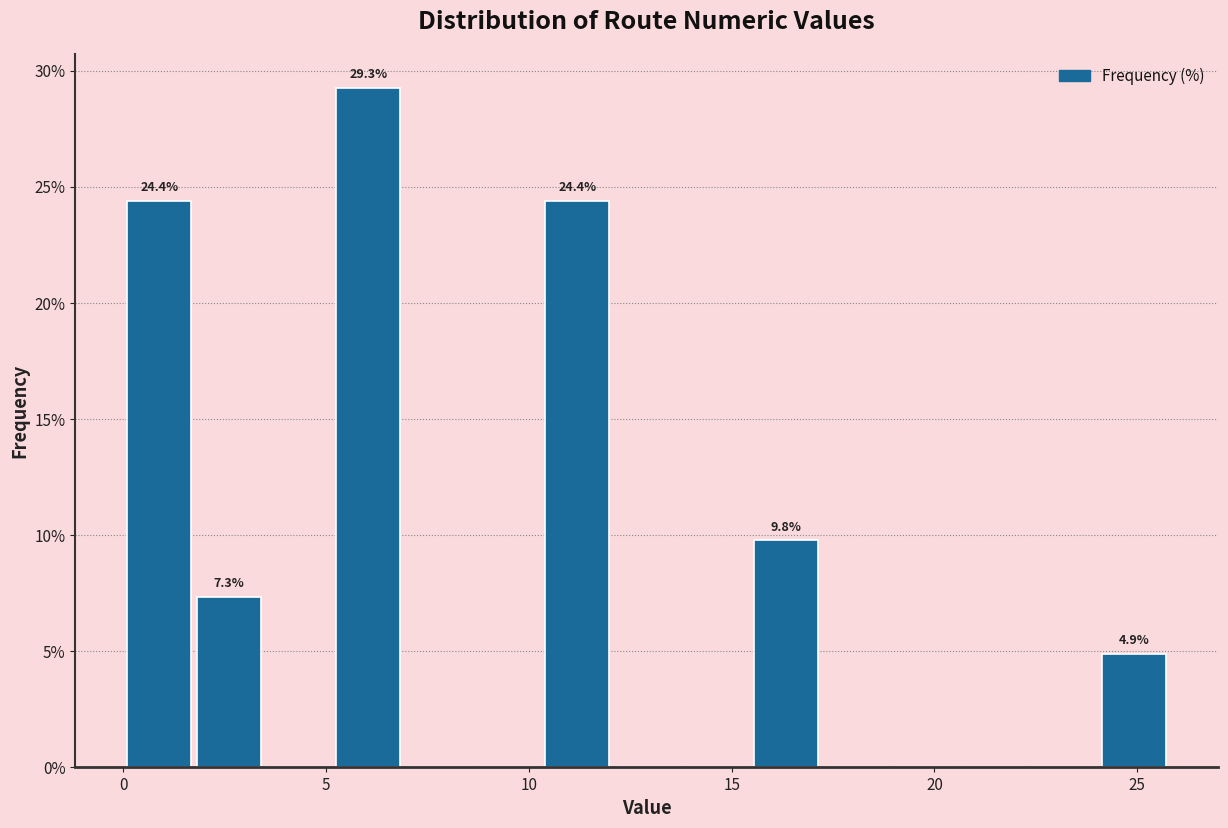

Read against the x-axis, roughly where is the centre of the tallest bar?

6.0